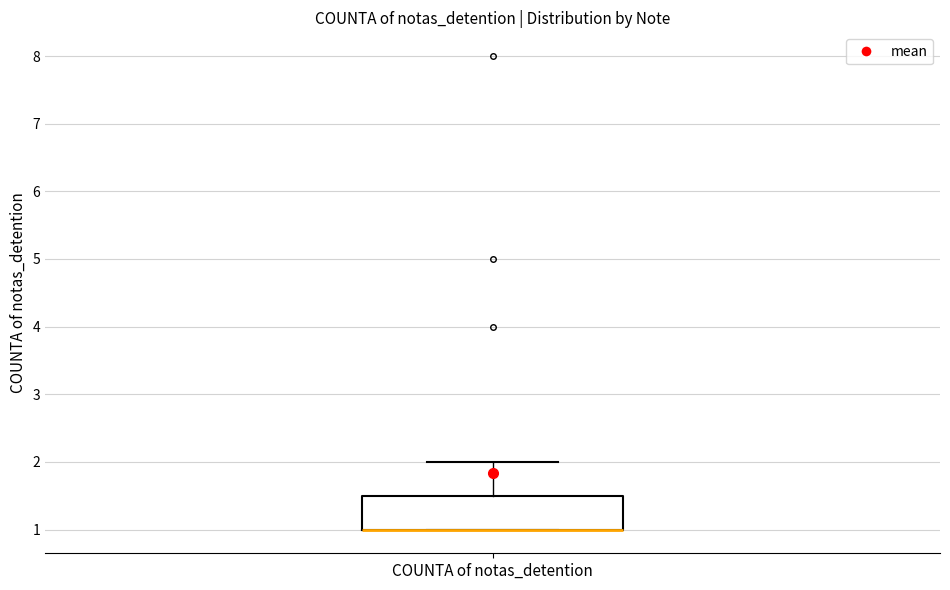

Where is the upper edge of the box for COUNTA of notas_detention on the y-axis? The values are not printed on the chart, so give them approximately, as read against the axis.

1.5